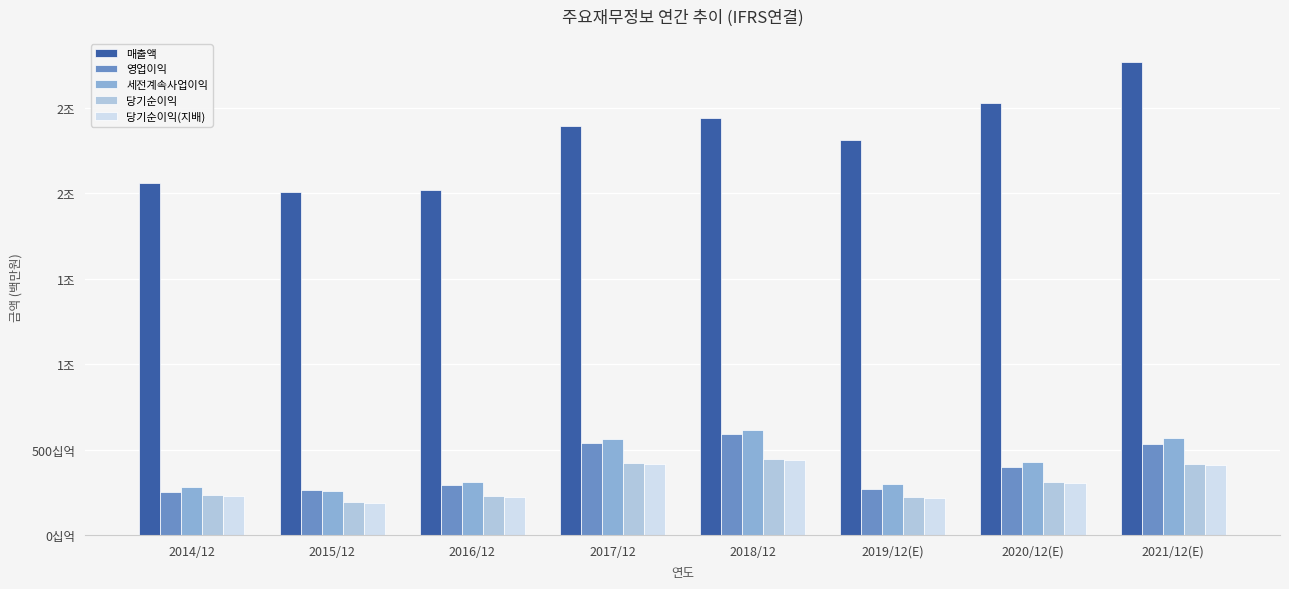

Does the chart contain any negative values?

No